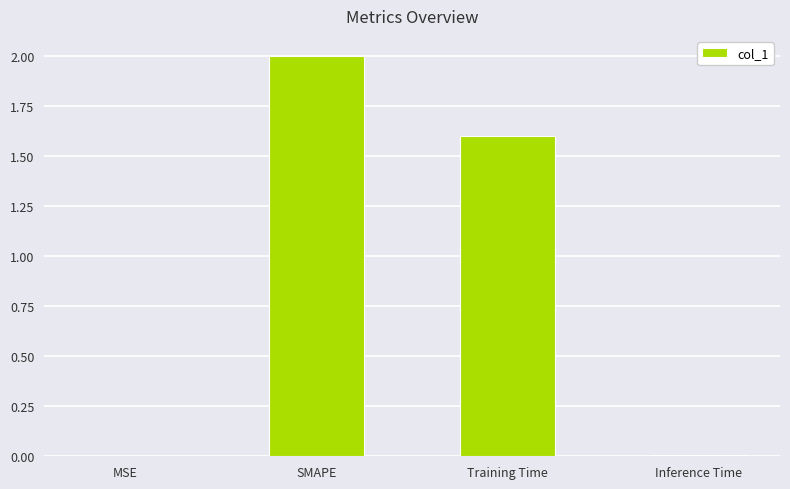

How many values exceed 1?

2